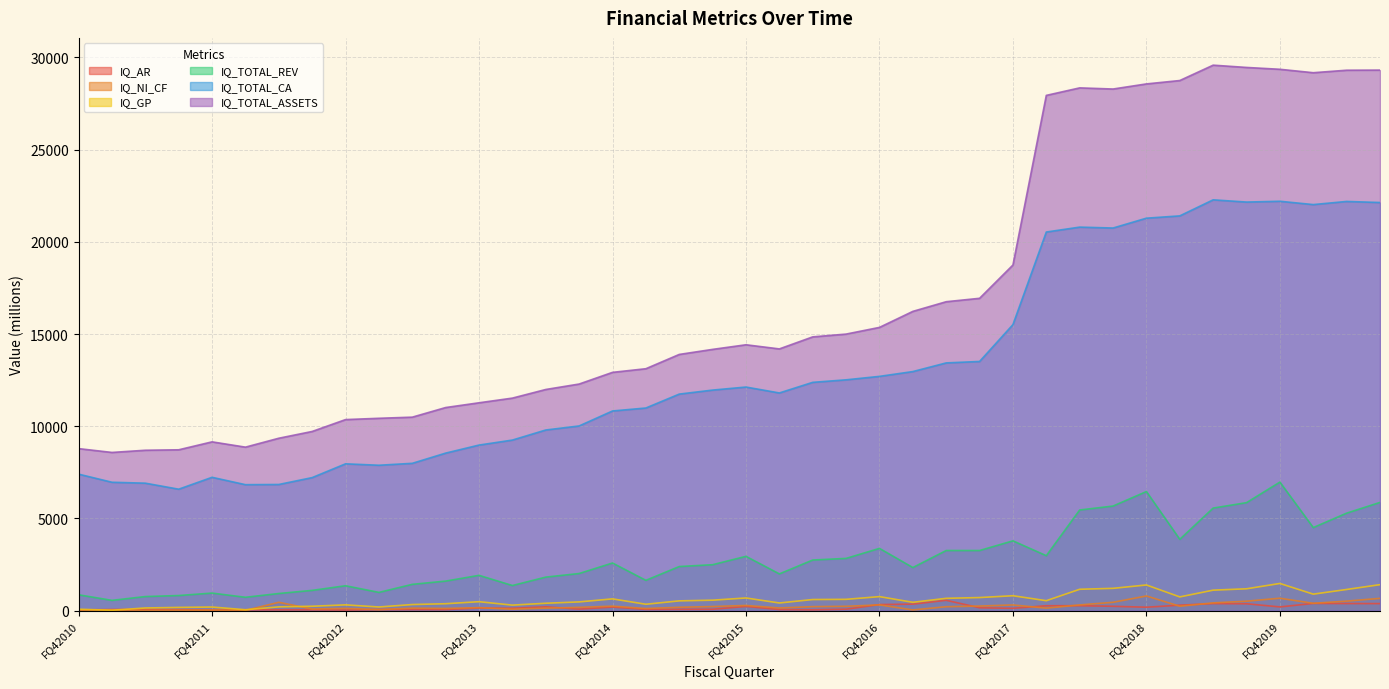

Rank the series by their maximum value, from lowest to highest.

IQ_AR, IQ_NI_CF, IQ_GP, IQ_TOTAL_REV, IQ_TOTAL_CA, IQ_TOTAL_ASSETS